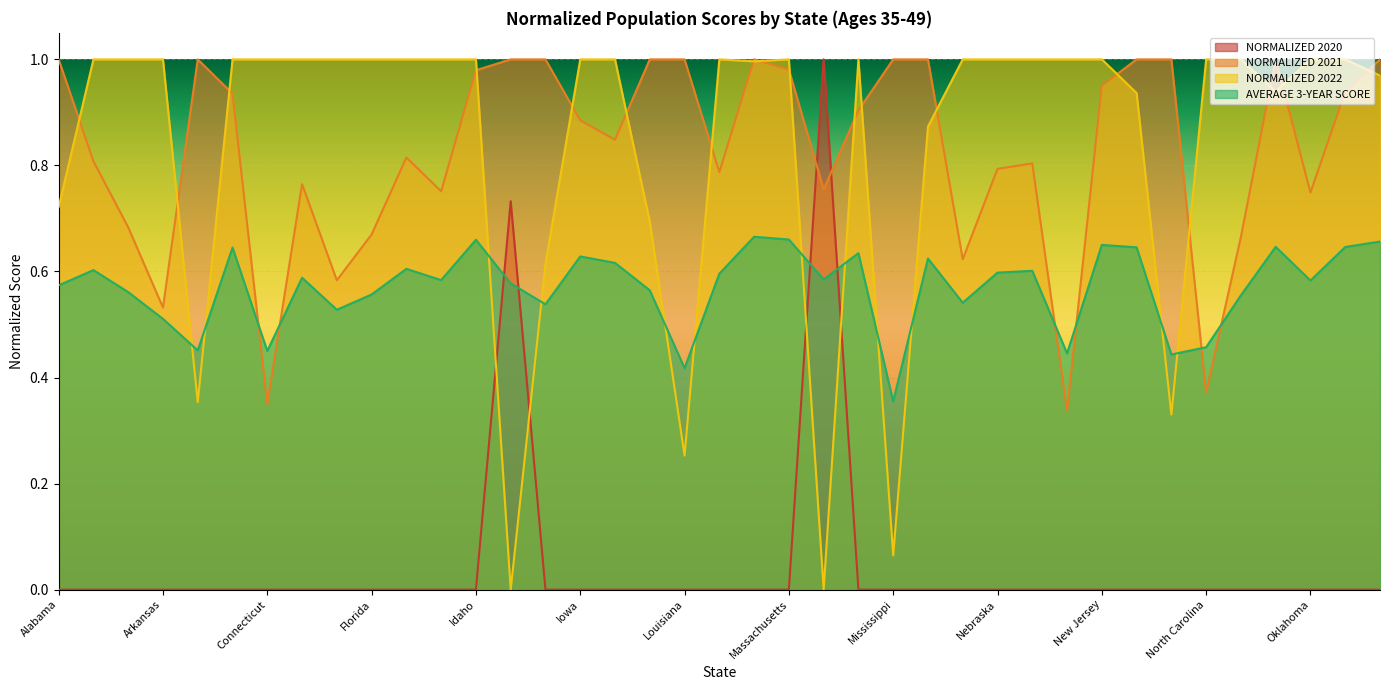

Is the value of AVERAGE 3-YEAR SCORE at New Hampshire greater than the value of NORMALIZED 2021 at Idaho?

No